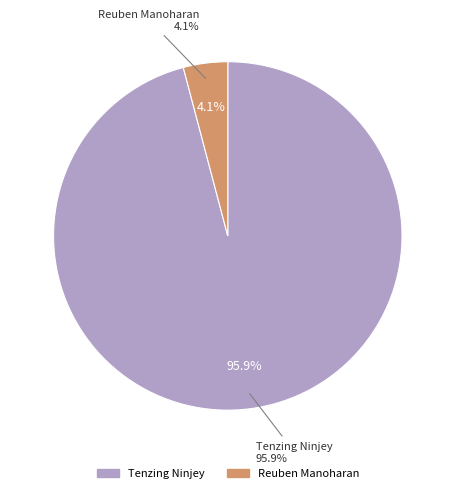

To the nearest percent, what portion does Tenzing Ninjey represent?

96%